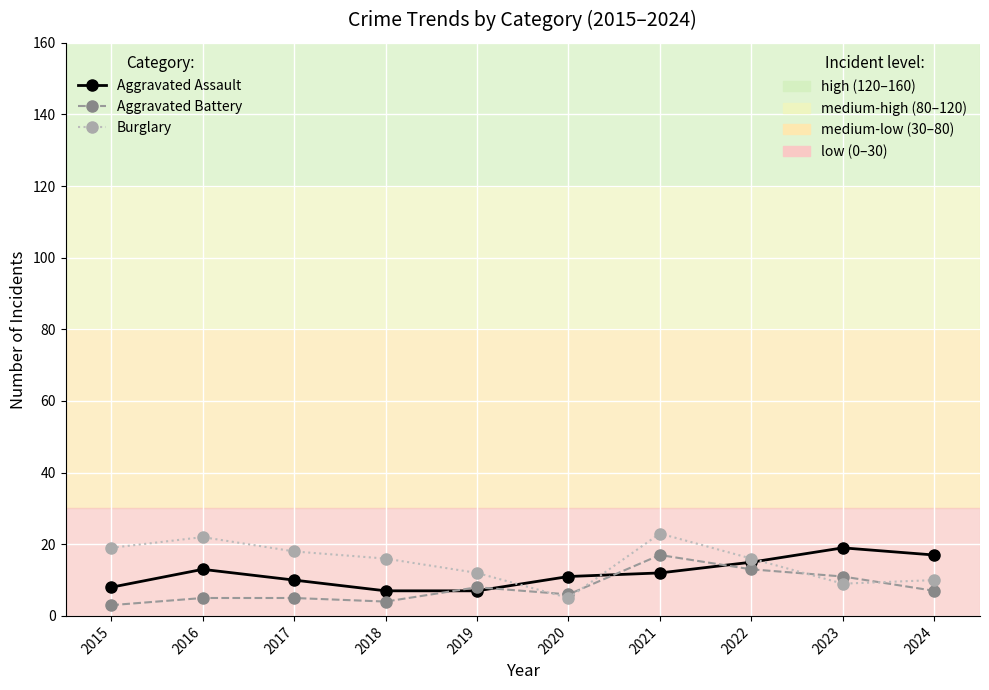

What is the total value across all series at 2019?

27